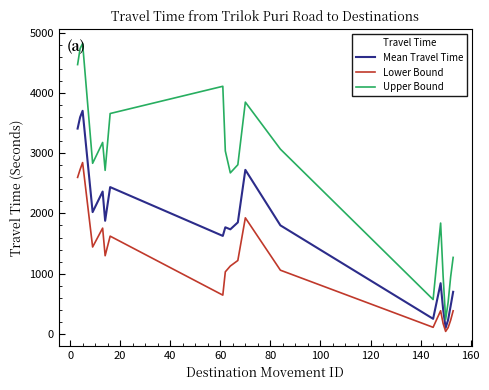

True or false: Mean Travel Time and Upper Bound intersect in this chart.

False